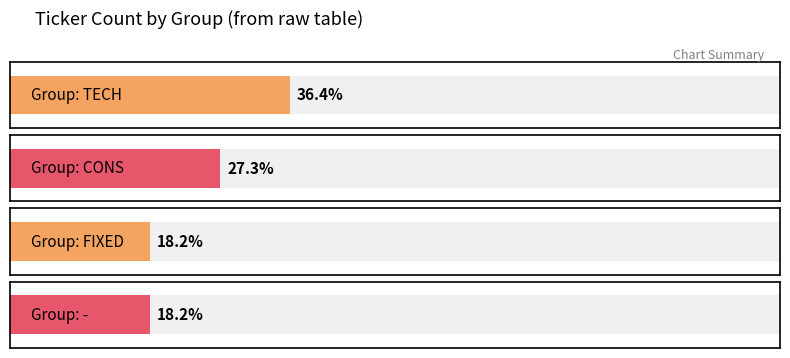

Reading right to left, what are all the values shown in this chart?

-=2	FIXED=2	CONS=3	TECH=4